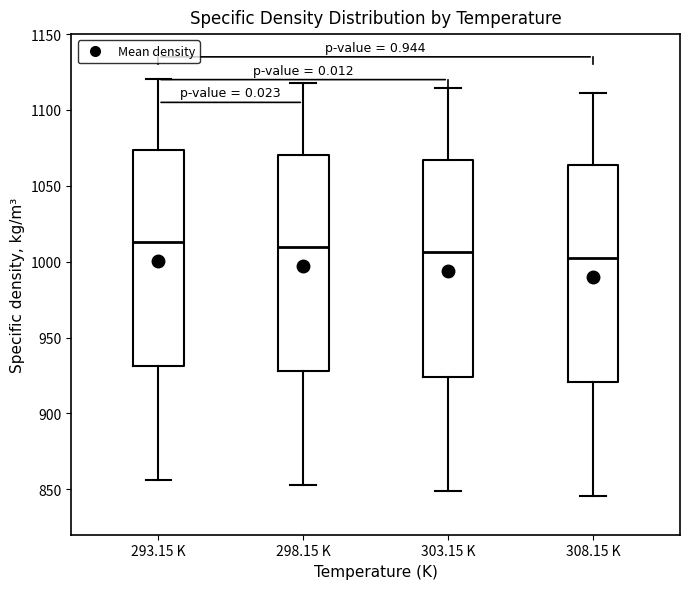

Where does the lower whisker of the box for 293.15 K end on the y-axis? The values are not printed on the chart, so give them approximately, as read against the axis.

855